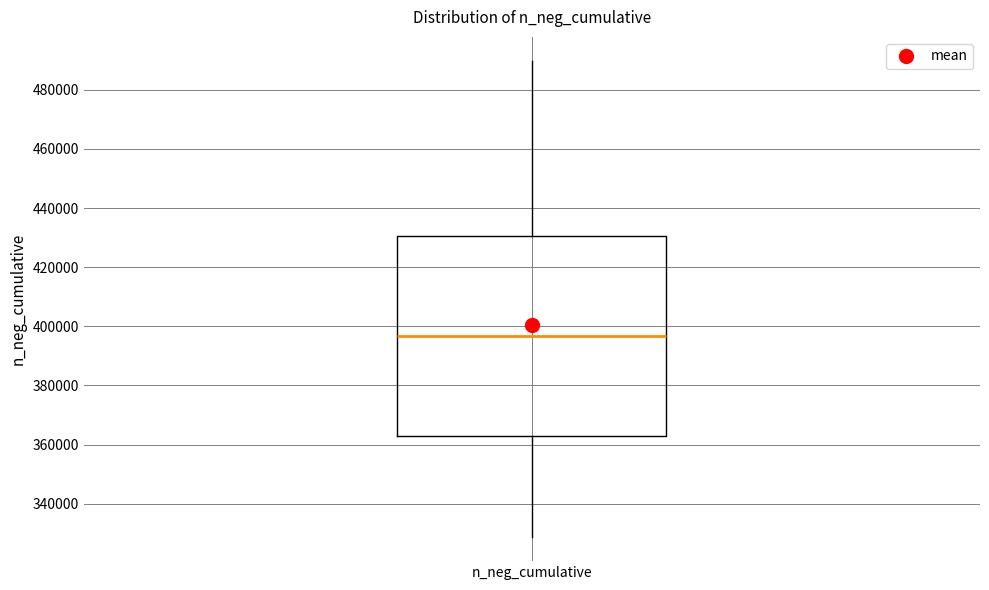

Read this box plot against the y-axis: the position of the median line, the range covered by the box, and the ends of both whiskers. The values are not printed on the chart, so give them approximately, as read against the axis.

median 396000, box 362000 to 430000, whiskers 328000 to 490000